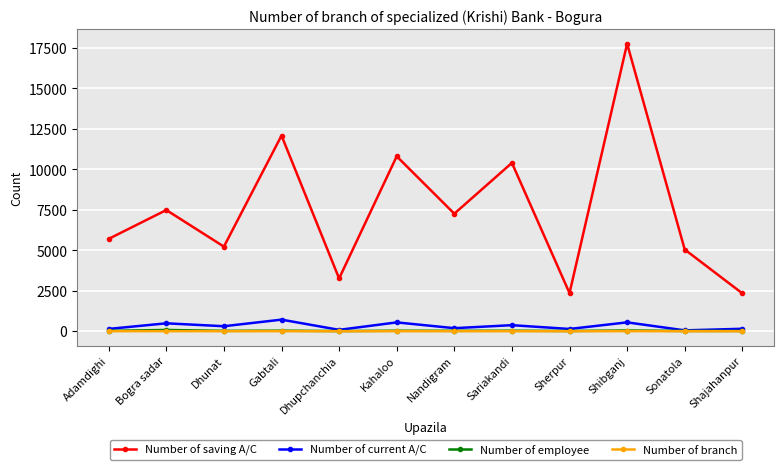

What is the difference between the Number of branch values at Sonatola and Sariakandi?

1